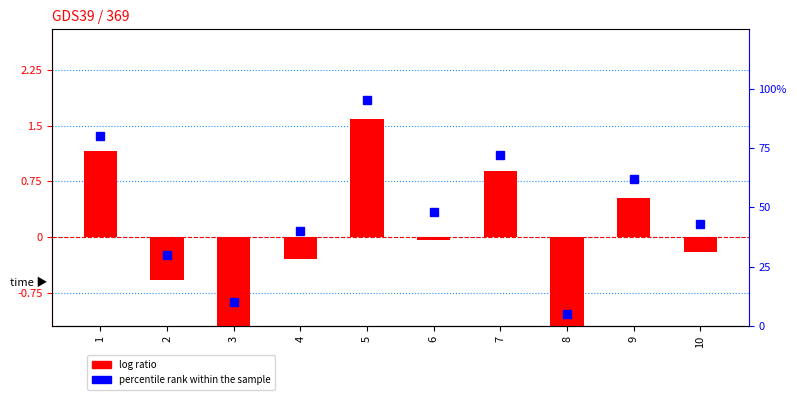

Reading right to left, extract all data points from this chart.

log ratio: 10=-0.2	9=0.5	8=-1.6	7=0.9	6=-0.0	5=1.6	4=-0.3	3=-1.4	2=-0.6	1=1.2
percentile rank within the sample: 10=43.0	9=62.0	8=5.0	7=72.0	6=48.0	5=95.0	4=40.0	3=10.0	2=30.0	1=80.0